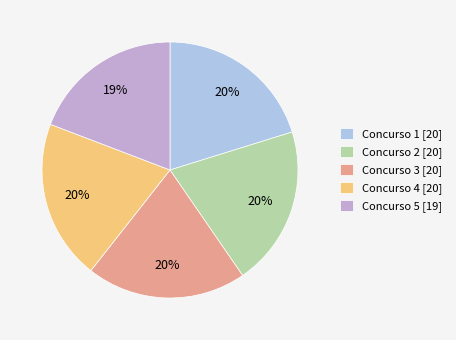

True or false: Concurso 4 [20] accounts for 20% of the total.

True